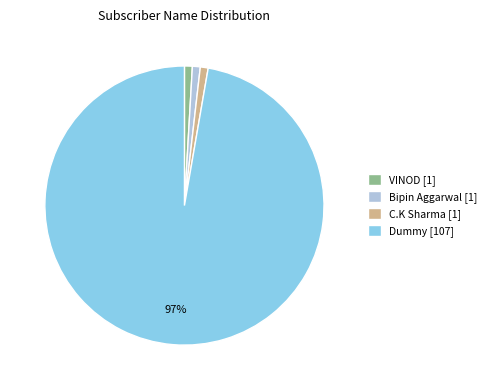

Is it true that C.K Sharma is 12% of the pie?

False